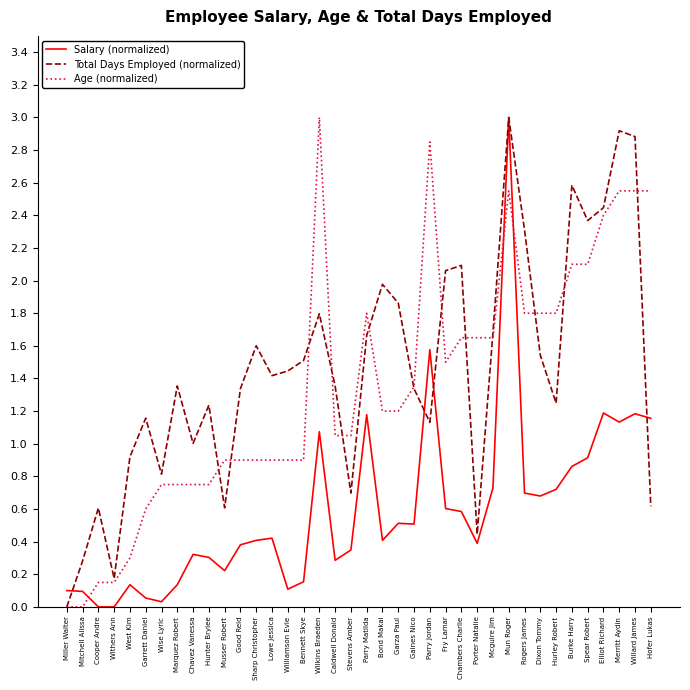

How many lines are shown in the chart?

3